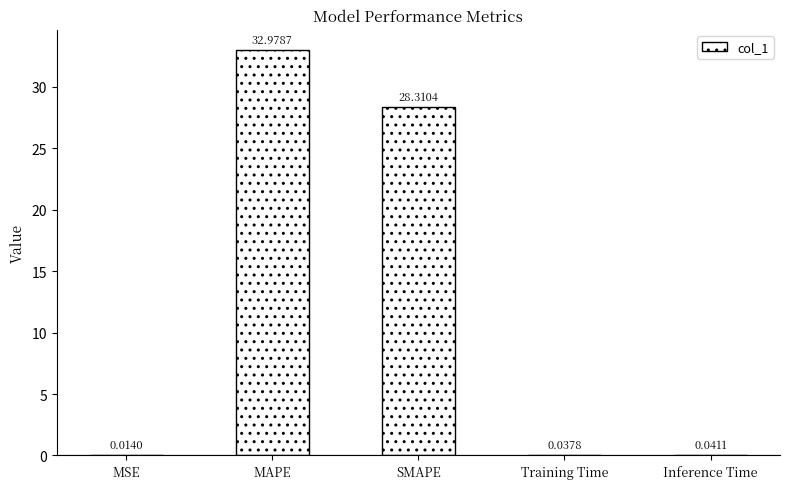

How many series are shown in this chart?

1